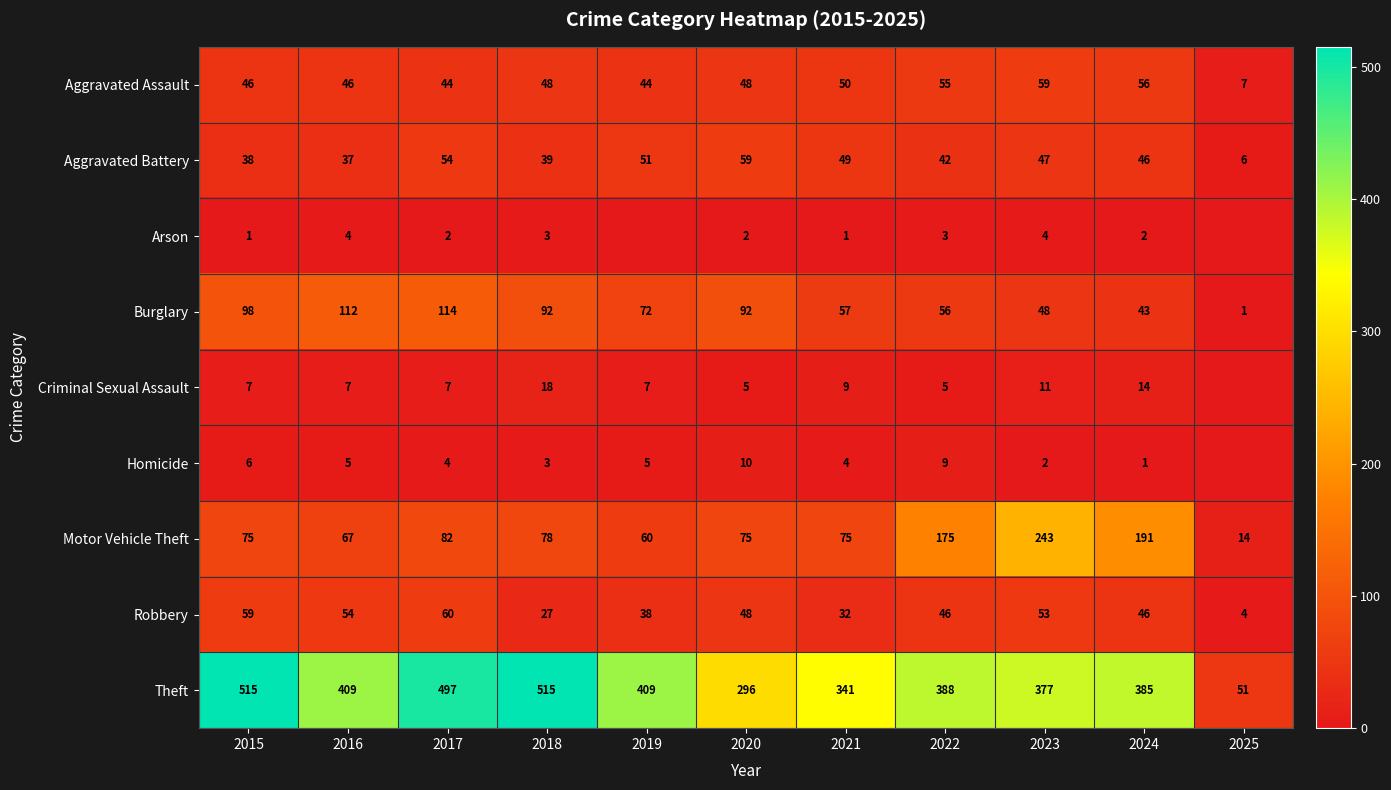

What is the total value across all series at 2023?

844